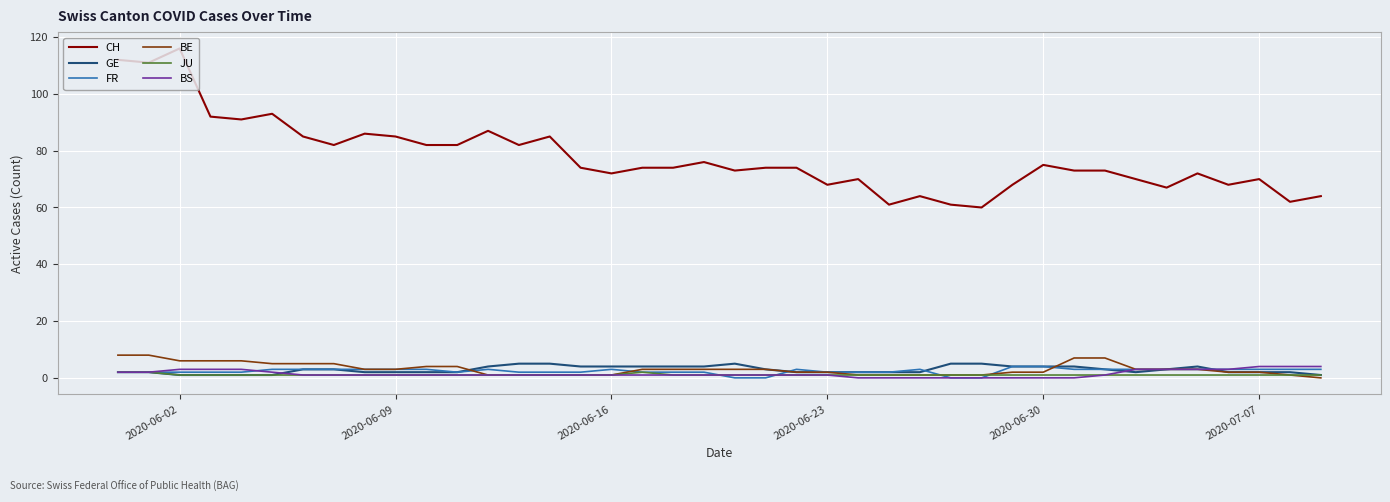

True or false: CH and BS cross at least once.

False